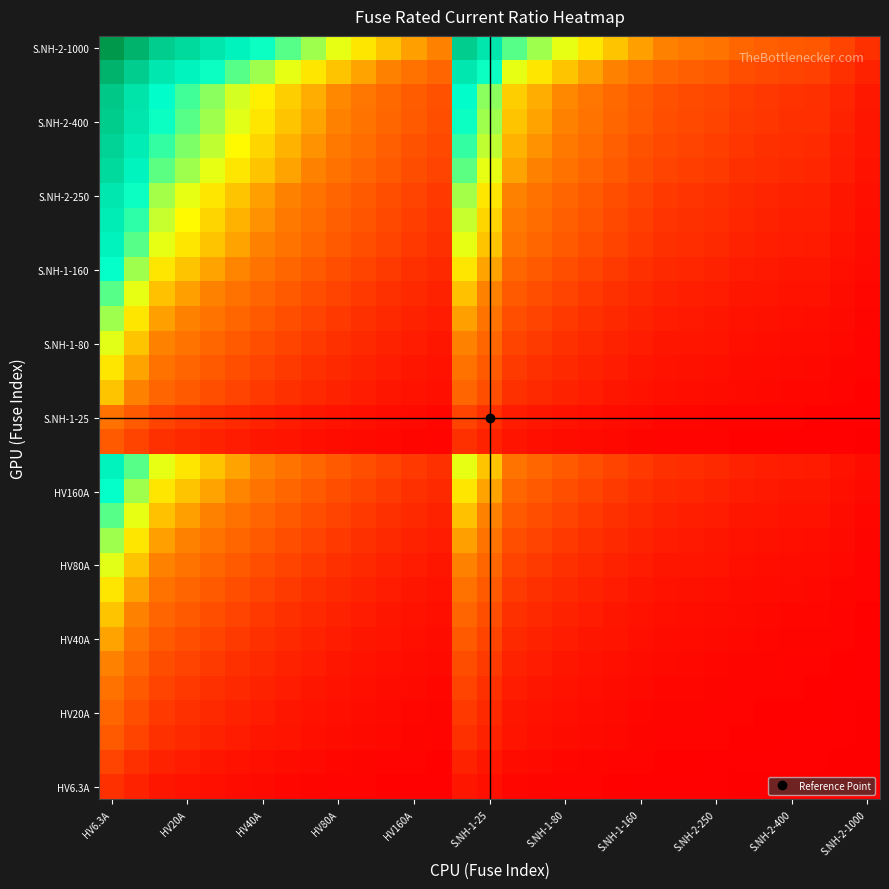

At which category is the sum across all series the highest?

HV6.3A